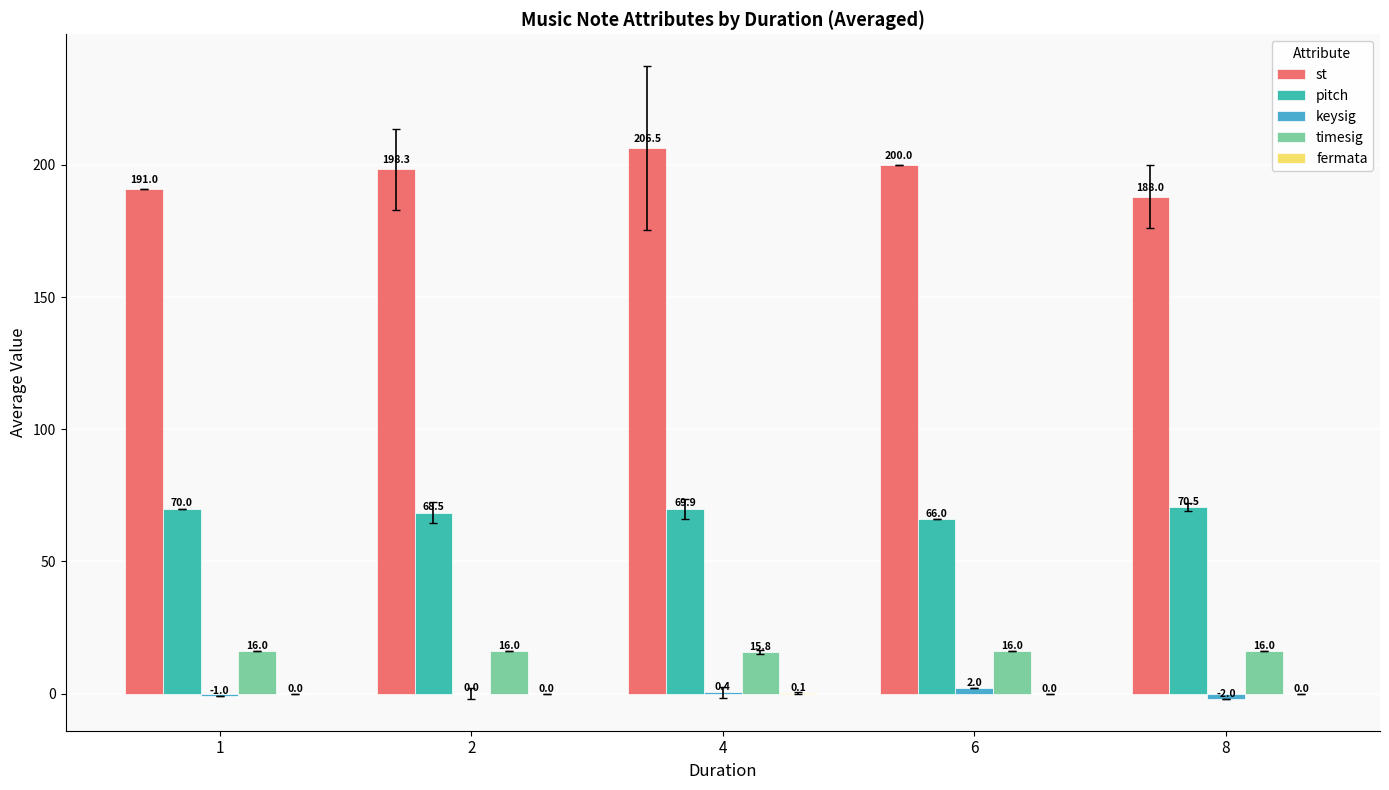

Is it true that st equals 200.0 at 6?

True